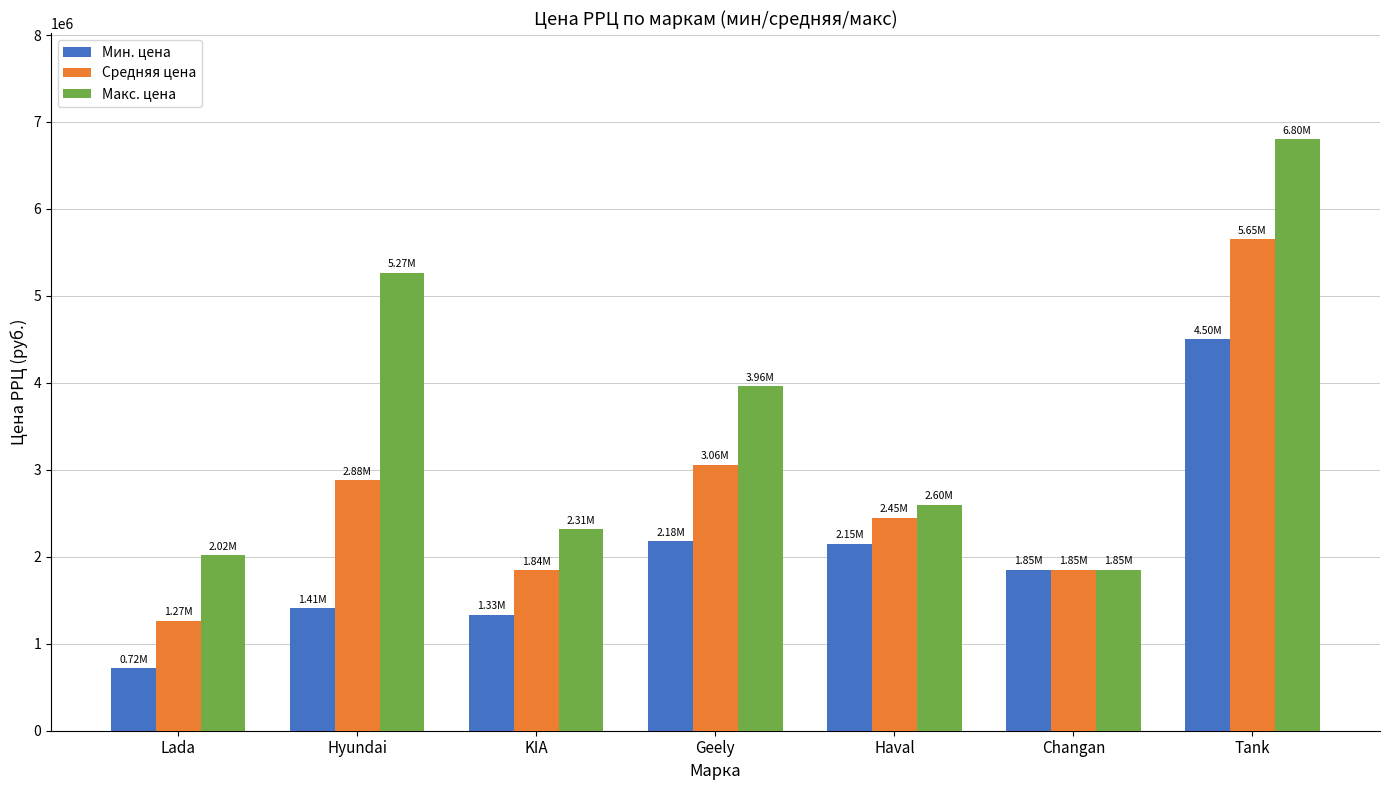

What is the difference between the second highest and second lowest values in the Средняя цена series?

1212923